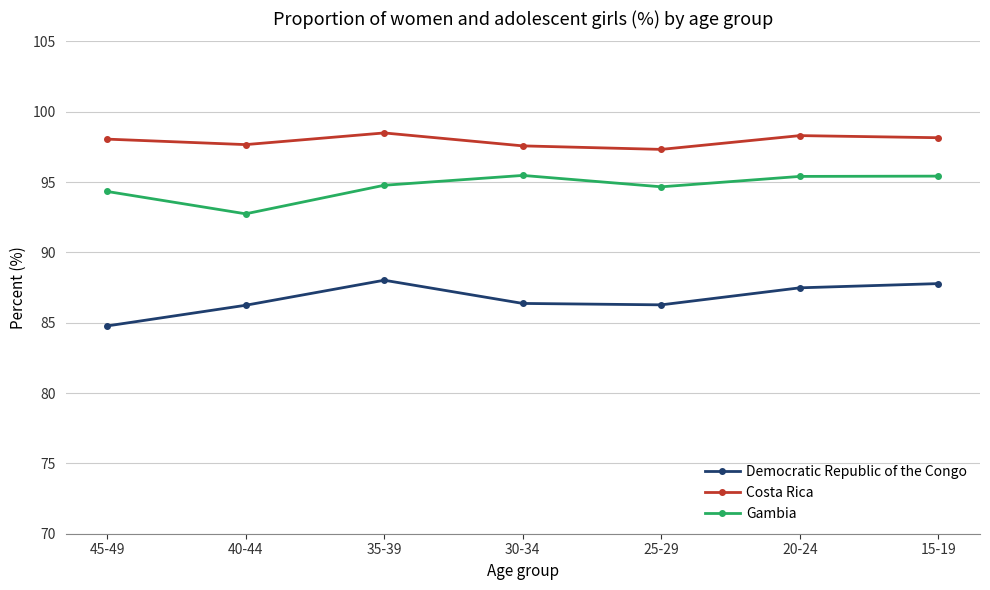

What is the smallest value displayed?

84.8